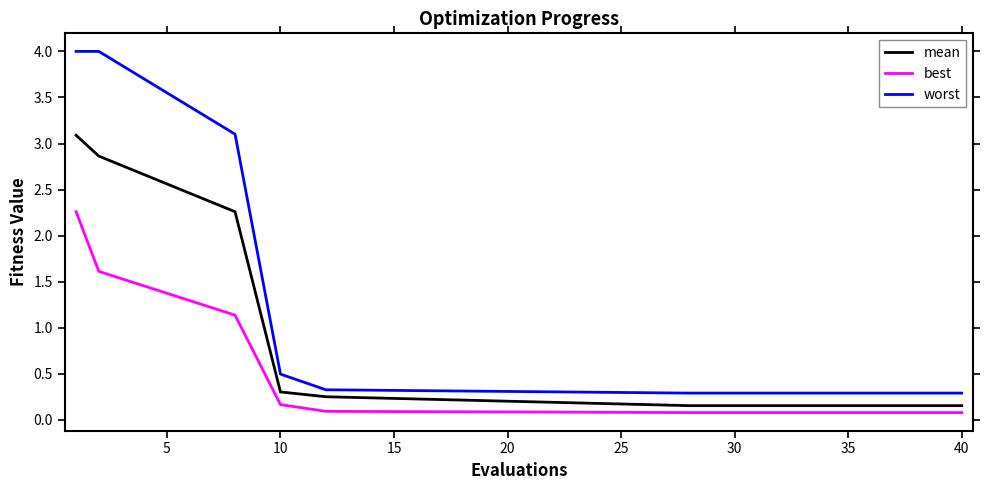

True or false: worst and best intersect in this chart.

False